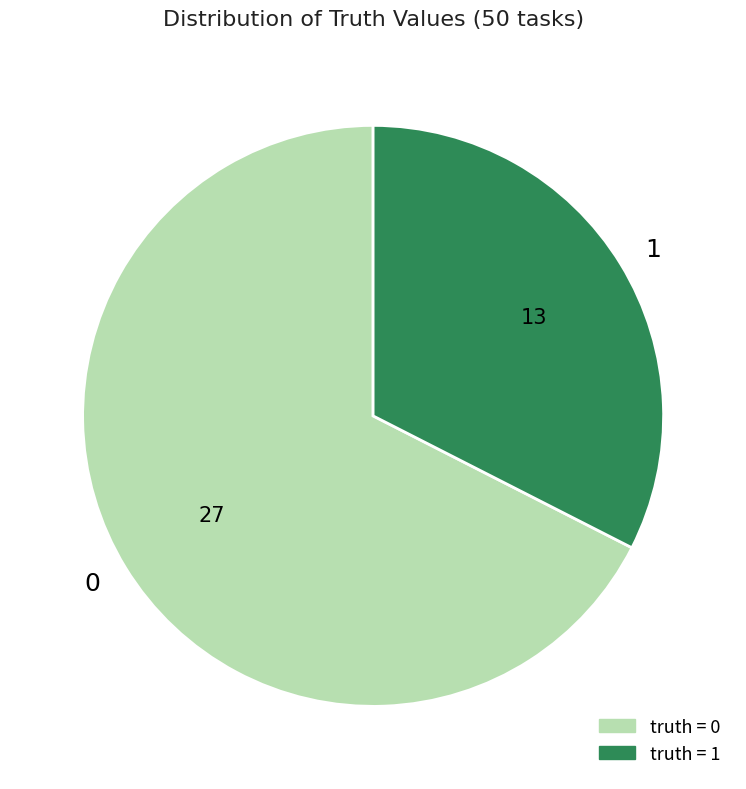

Do 0 and 1 together represent more than half of the pie?

Yes